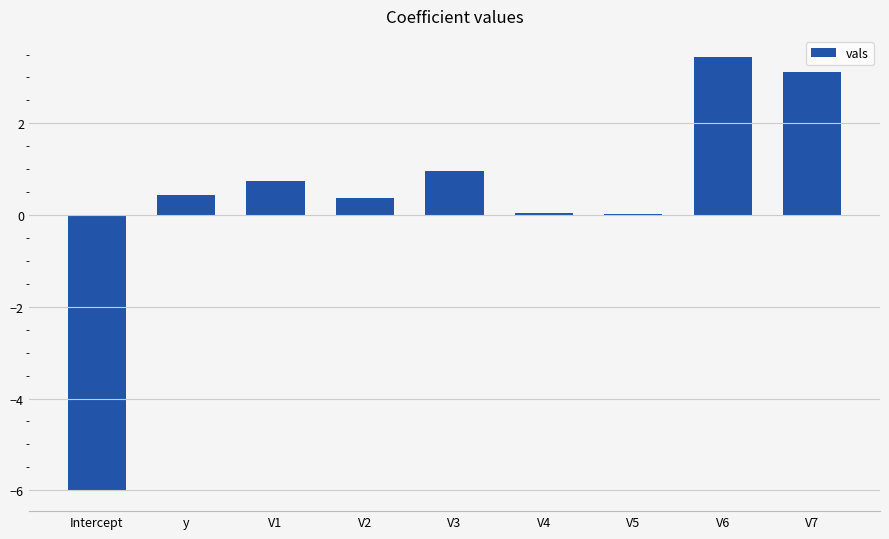

The chart shows a value of 3.1 at V7. True or false?

True